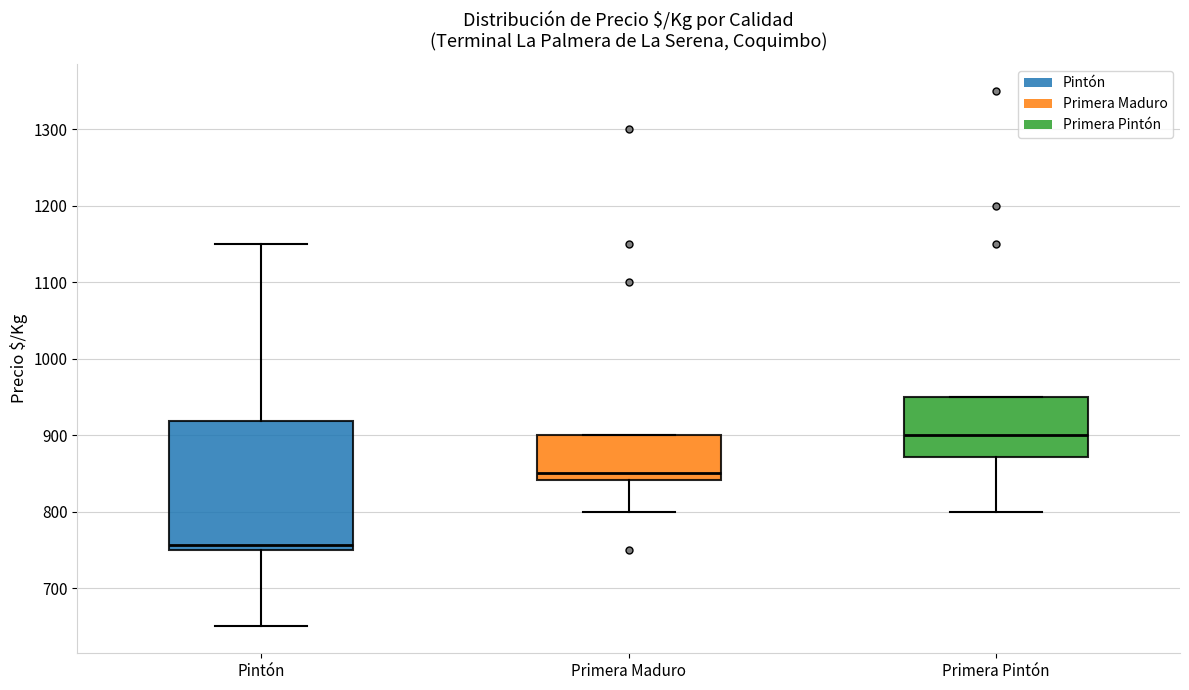

Where is the upper edge of the box for Pintón on the y-axis? The values are not printed on the chart, so give them approximately, as read against the axis.

920